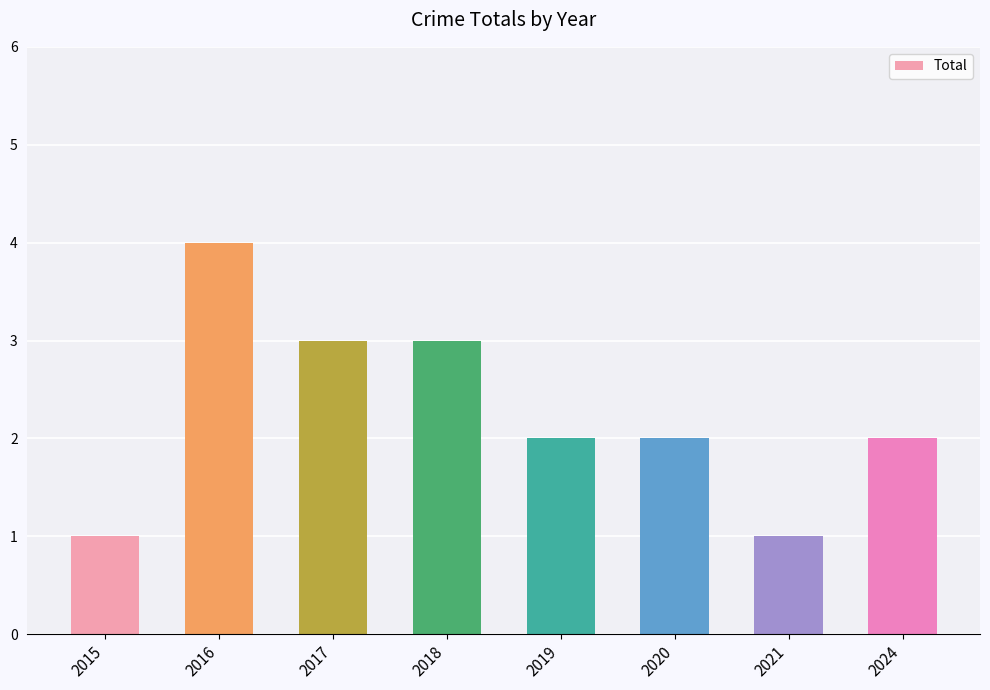

How many bars are there in total?

8